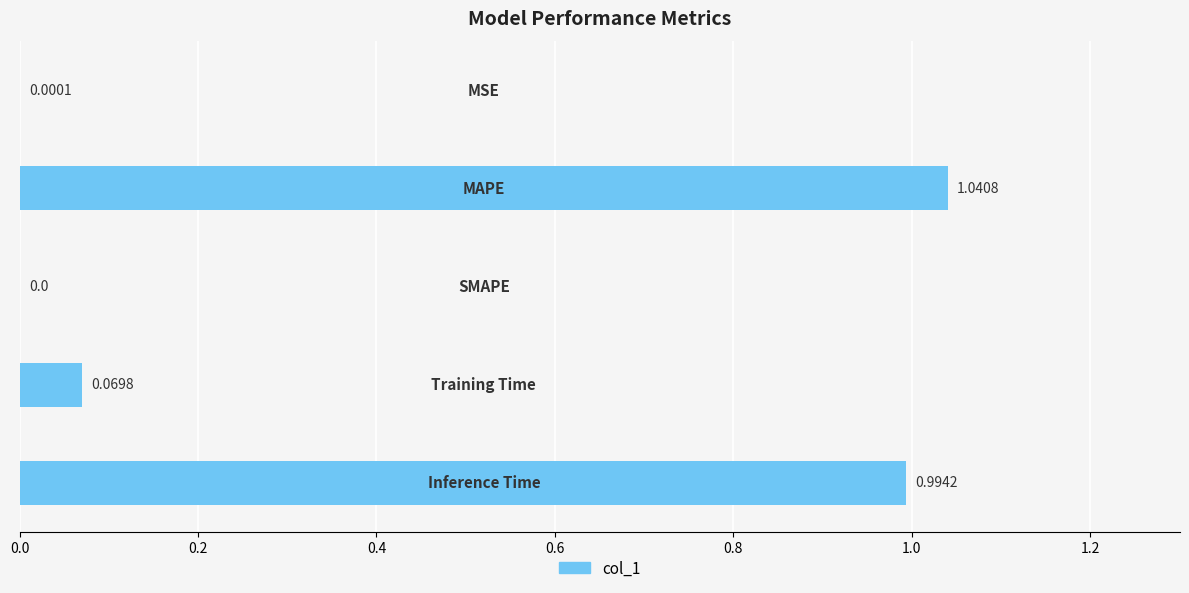

What is the sum of all values?

2.1